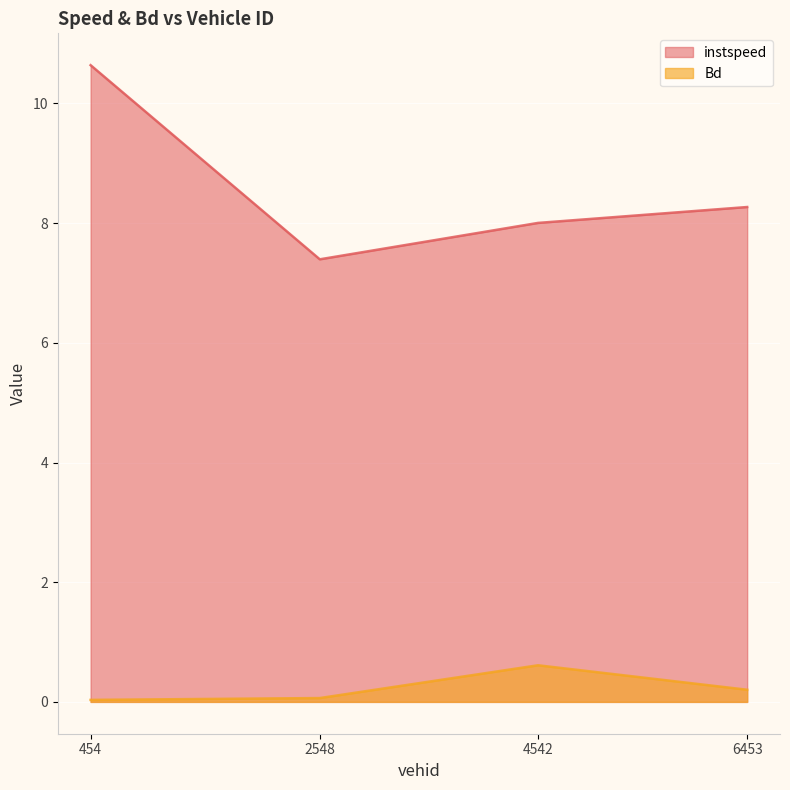

What is the maximum value for instspeed?

10.6